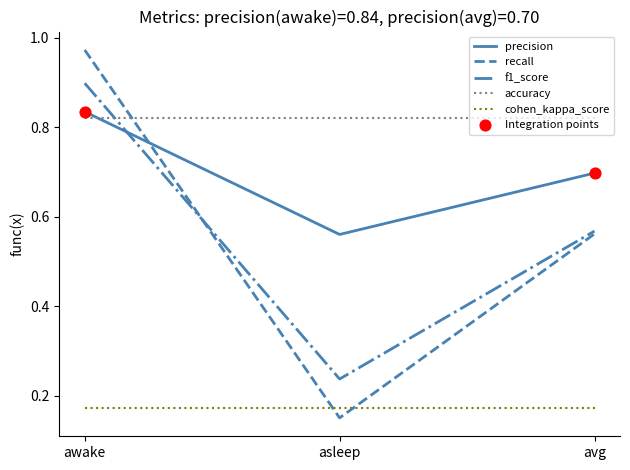

What is the total value across all series at avg?

2.8